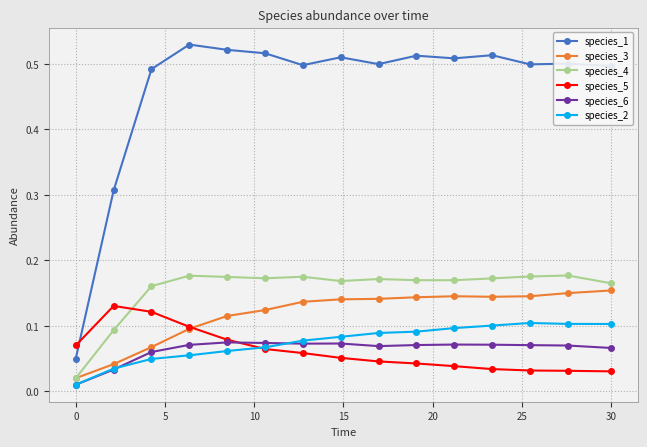

Count the species_2 values in the range 0 to 1.

15